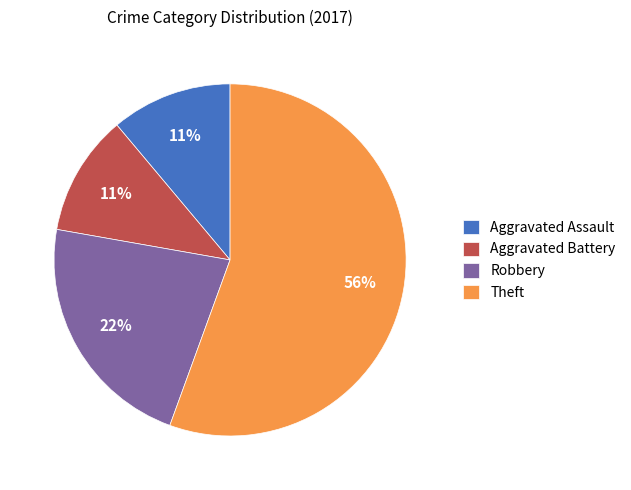

What percentage is the Theft slice, to the nearest percent?

56%